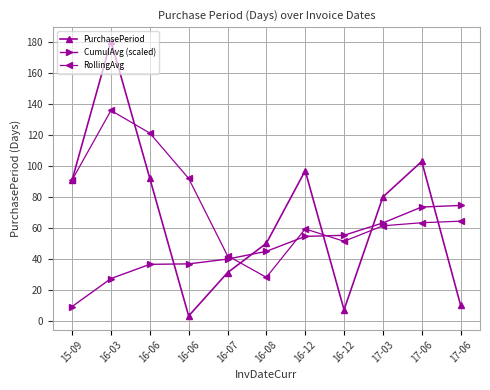

At how many categories does at least one series exceed 64?

8